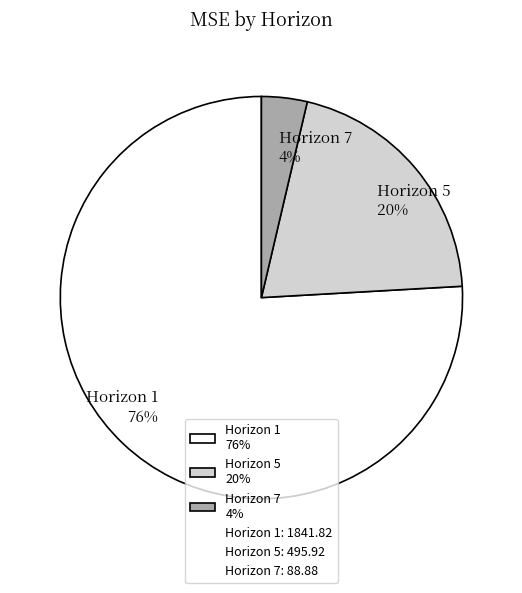

Is it true that Horizon 7 is 4% of the pie?

True